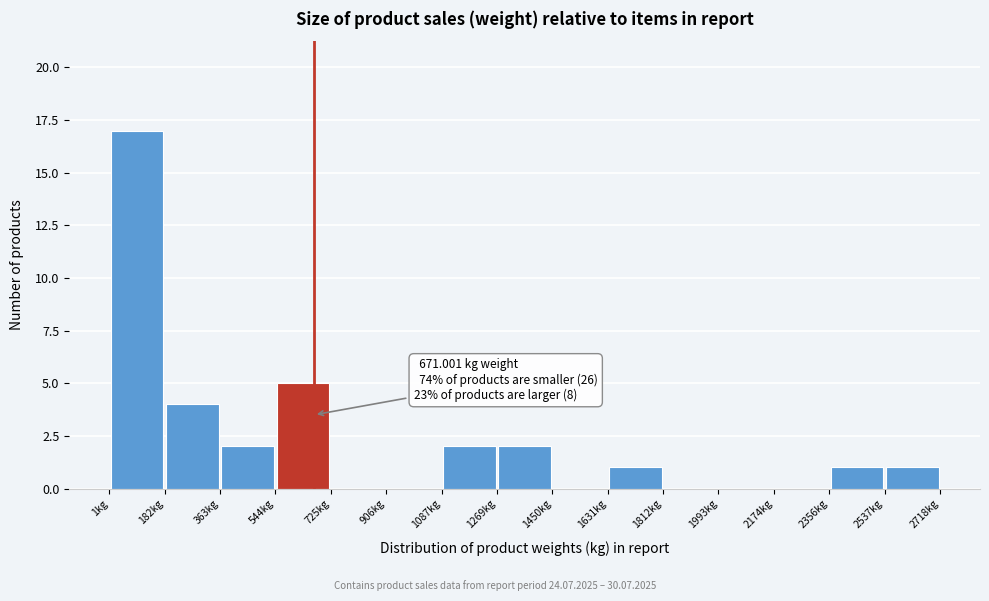

Which range on the x-axis has the tallest bar?

0 to 180